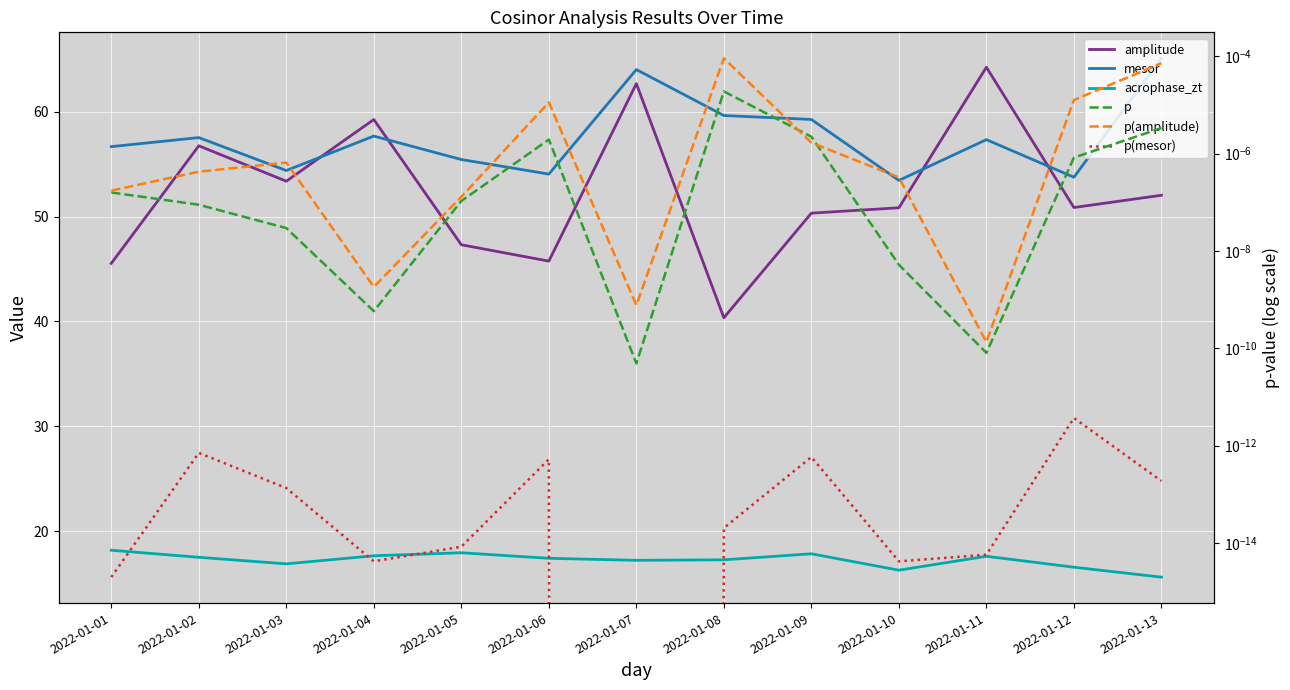

Which series has the largest range (max minus min)?

amplitude